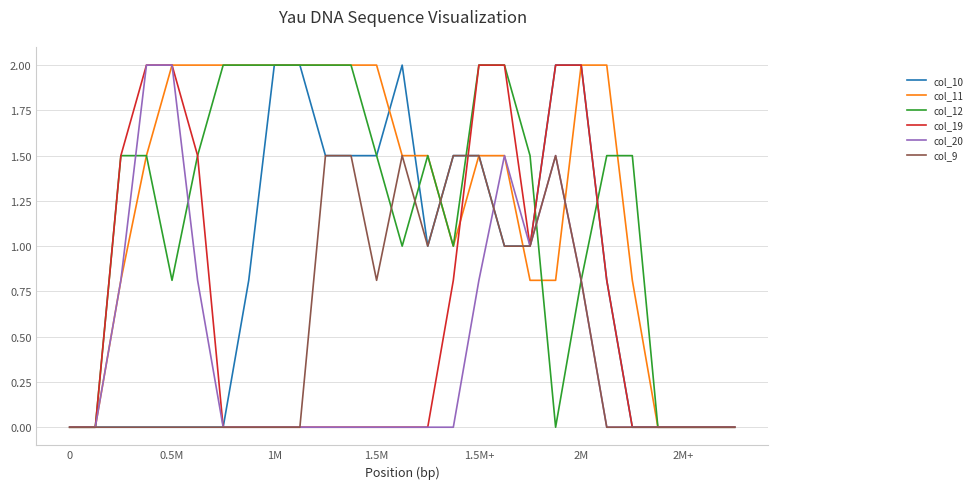

What is the highest value of the col_19 series?

2.0